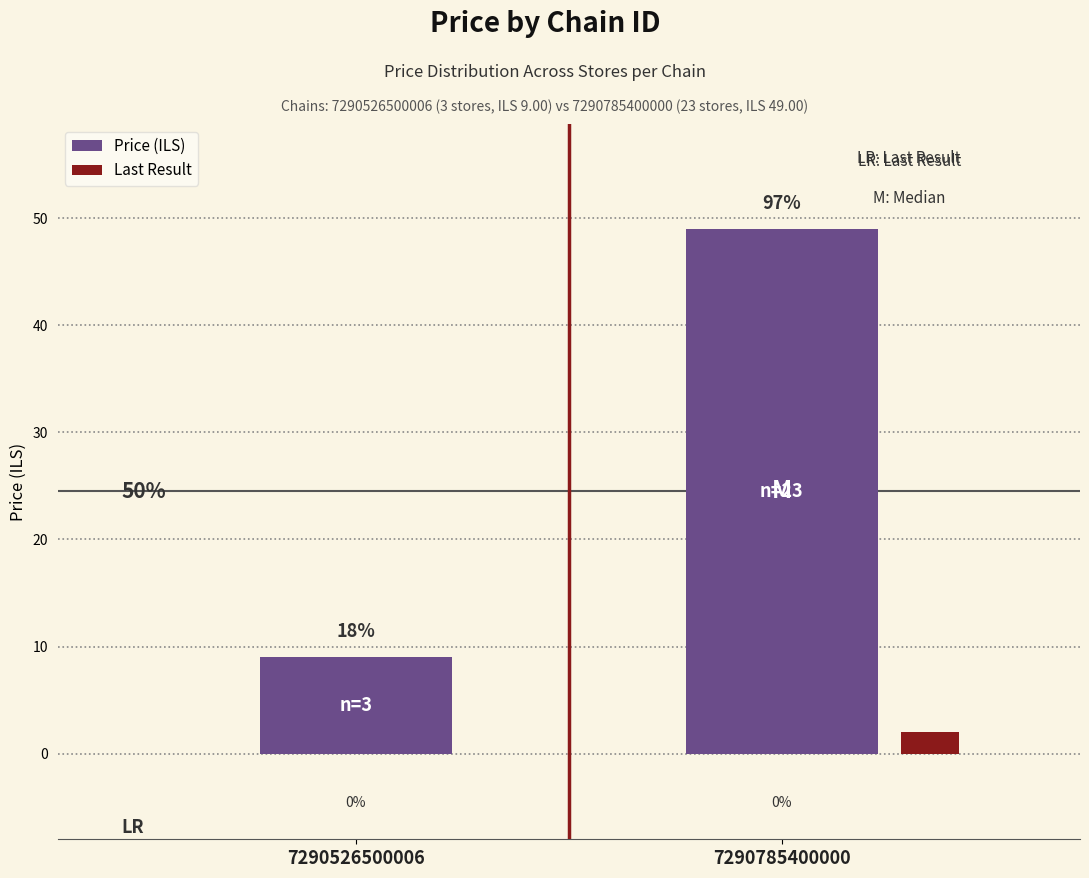

What is the maximum value shown in the chart?

49